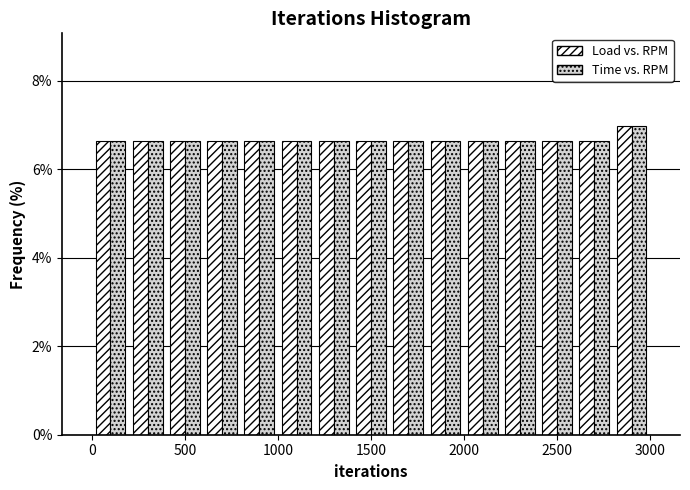

Reading left to right, list every range on the x-axis with the height of the bar of each series over it. The values are not printed on the chart, so give them approximately, as read against the axis.

0 to 200: Load vs. RPM=6.6	Time vs. RPM=6.6
200 to 400: Load vs. RPM=6.6	Time vs. RPM=6.6
400 to 600: Load vs. RPM=6.6	Time vs. RPM=6.6
600 to 800: Load vs. RPM=6.6	Time vs. RPM=6.6
800 to 1000: Load vs. RPM=6.6	Time vs. RPM=6.6
1000 to 1200: Load vs. RPM=6.6	Time vs. RPM=6.6
1200 to 1400: Load vs. RPM=6.6	Time vs. RPM=6.6
1400 to 1600: Load vs. RPM=6.6	Time vs. RPM=6.6
1600 to 1800: Load vs. RPM=6.6	Time vs. RPM=6.6
1800 to 2000: Load vs. RPM=6.6	Time vs. RPM=6.6
2000 to 2200: Load vs. RPM=6.6	Time vs. RPM=6.6
2200 to 2400: Load vs. RPM=6.6	Time vs. RPM=6.6
2400 to 2600: Load vs. RPM=6.6	Time vs. RPM=6.6
2600 to 2800: Load vs. RPM=6.6	Time vs. RPM=6.6
2800 to 3000: Load vs. RPM=7.0	Time vs. RPM=7.0